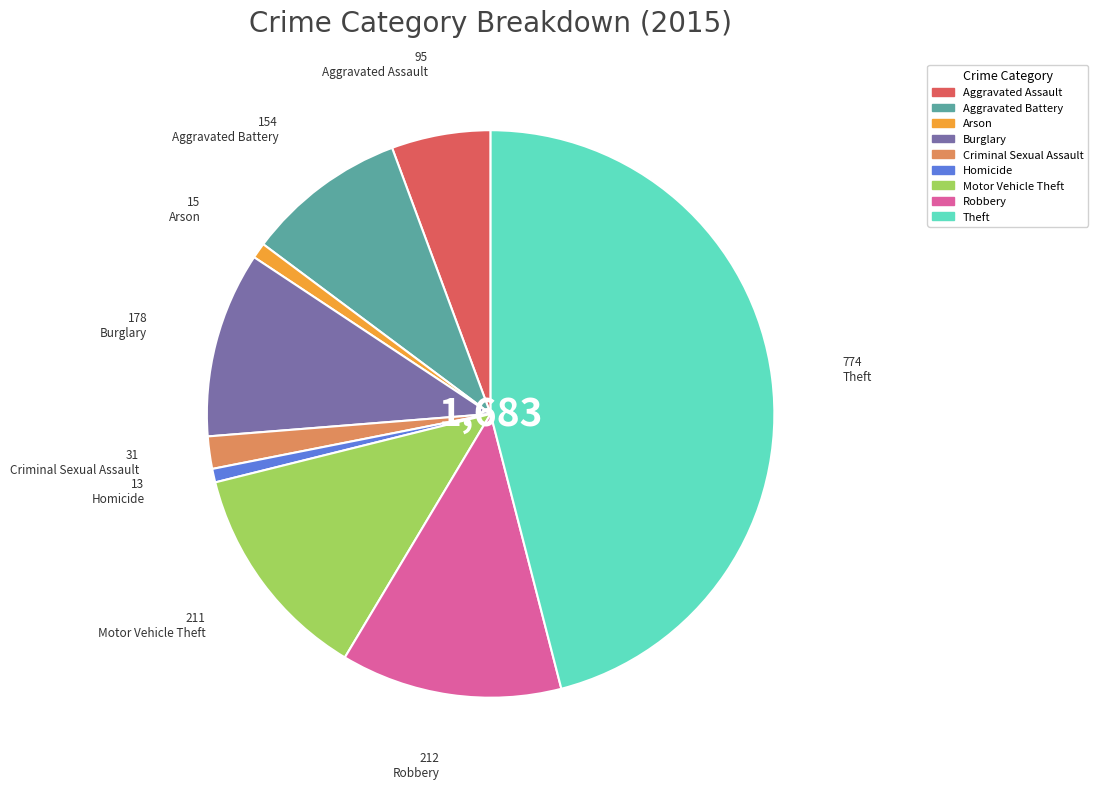

The Aggravated Assault slice represents 1% of the pie. True or false?

False